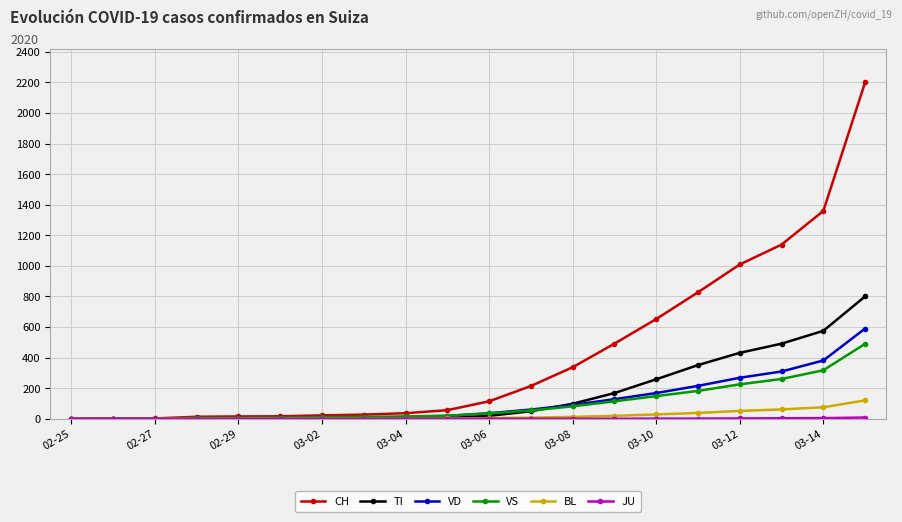

Which series has the widest spread of values?

CH